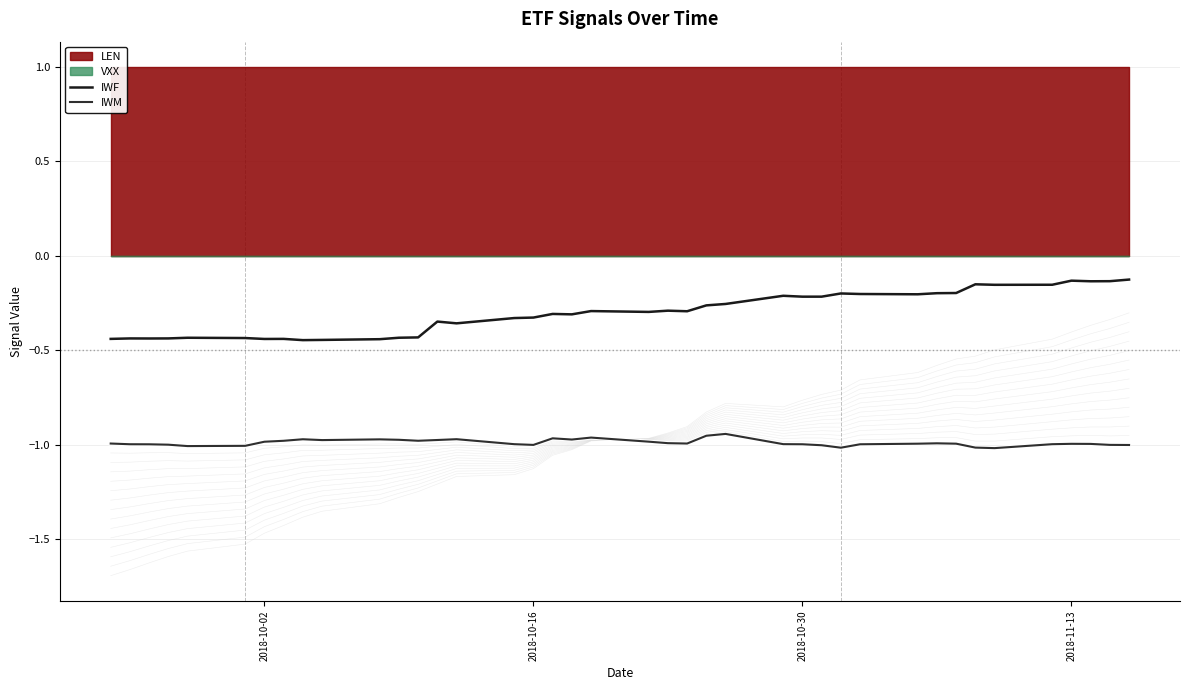

True or false: IWF and IWM cross at least once.

False